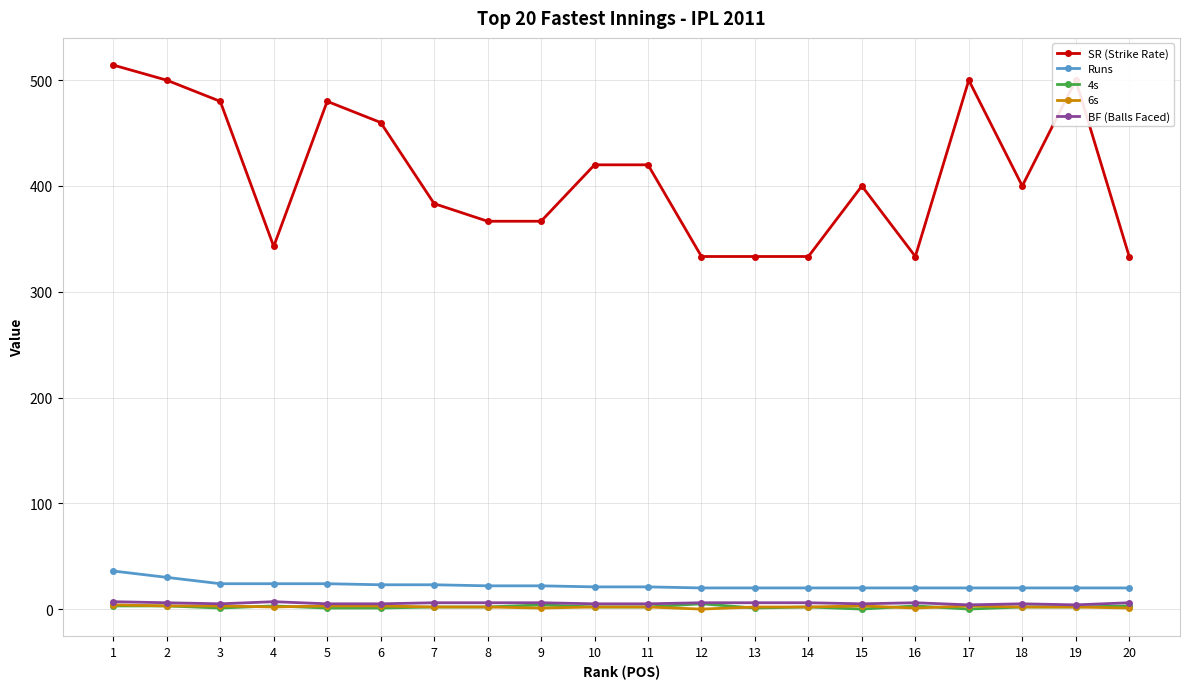

True or false: Runs and BF (Balls Faced) intersect in this chart.

False